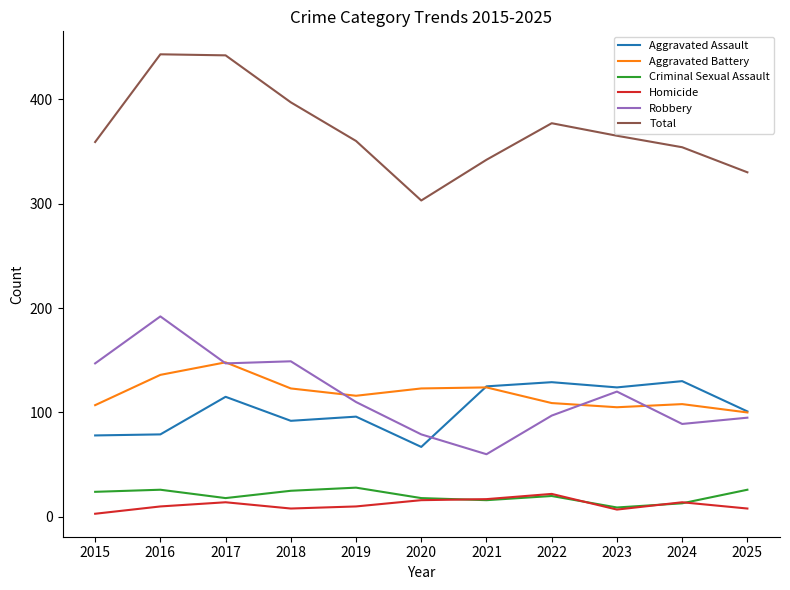

In Total, how many points are higher than both neighbors (excluding endpoints)?

2